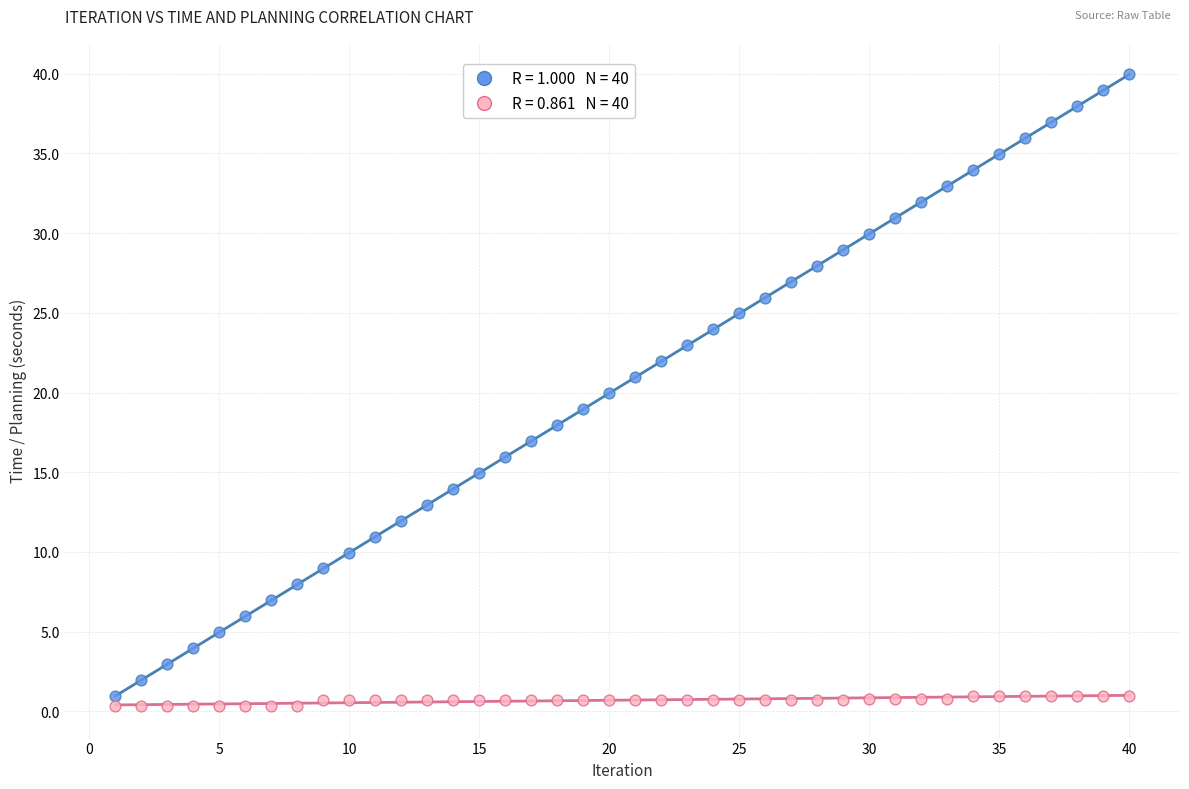

Across all data points, what is the range of X values (max minus min)?

39.0